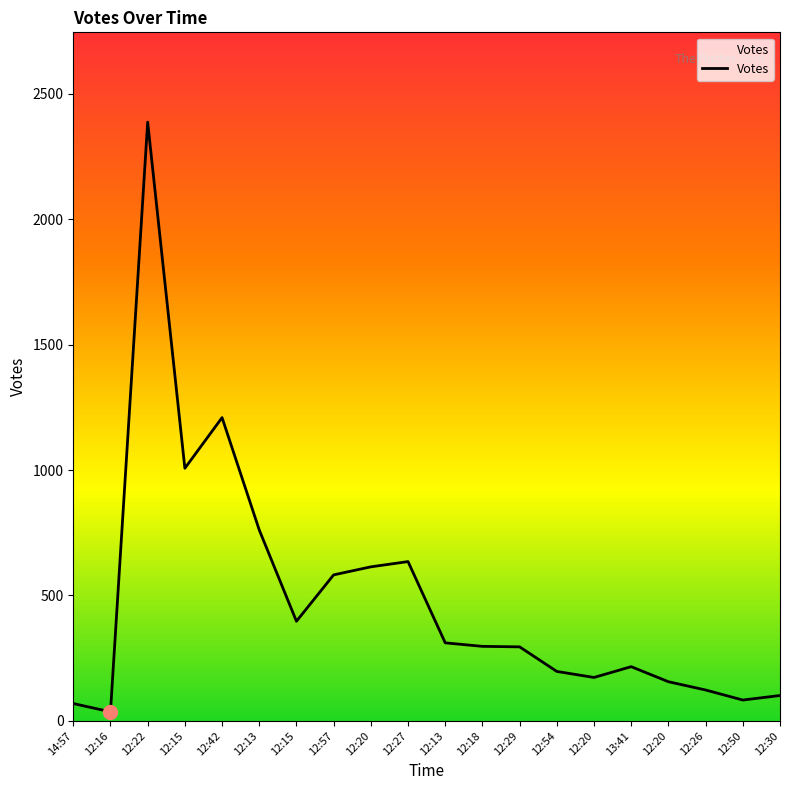

The chart shows a value of 173 at 12:20. True or false?

True